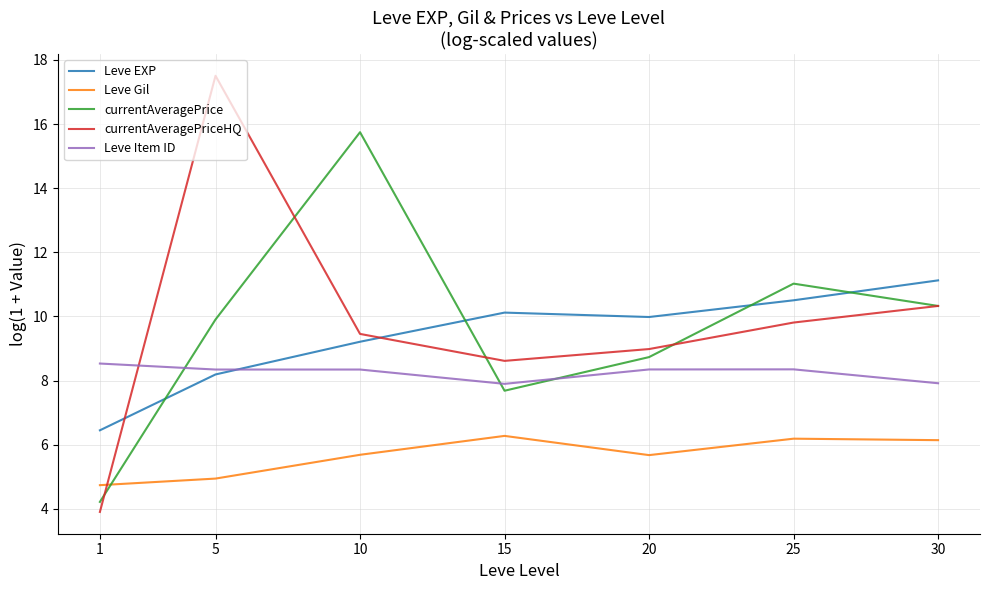

The value of Leve Item ID at 10 is 8.3. True or false?

True